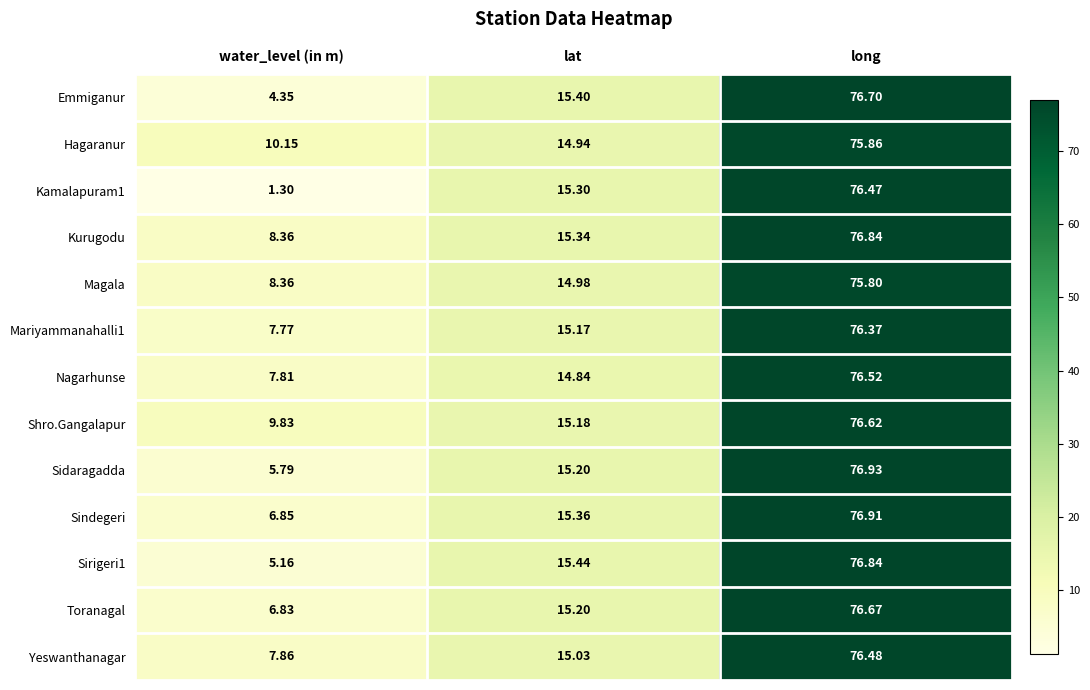

What is the total value across all series at water_level (in m)?

90.4